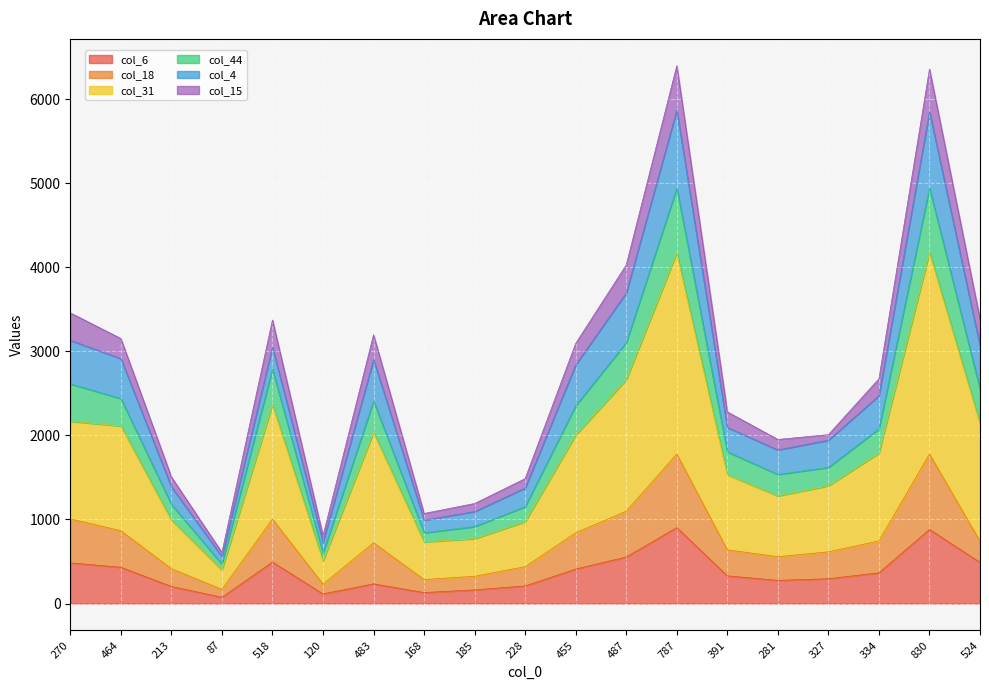

Which has a higher value, 185 or 455?

455